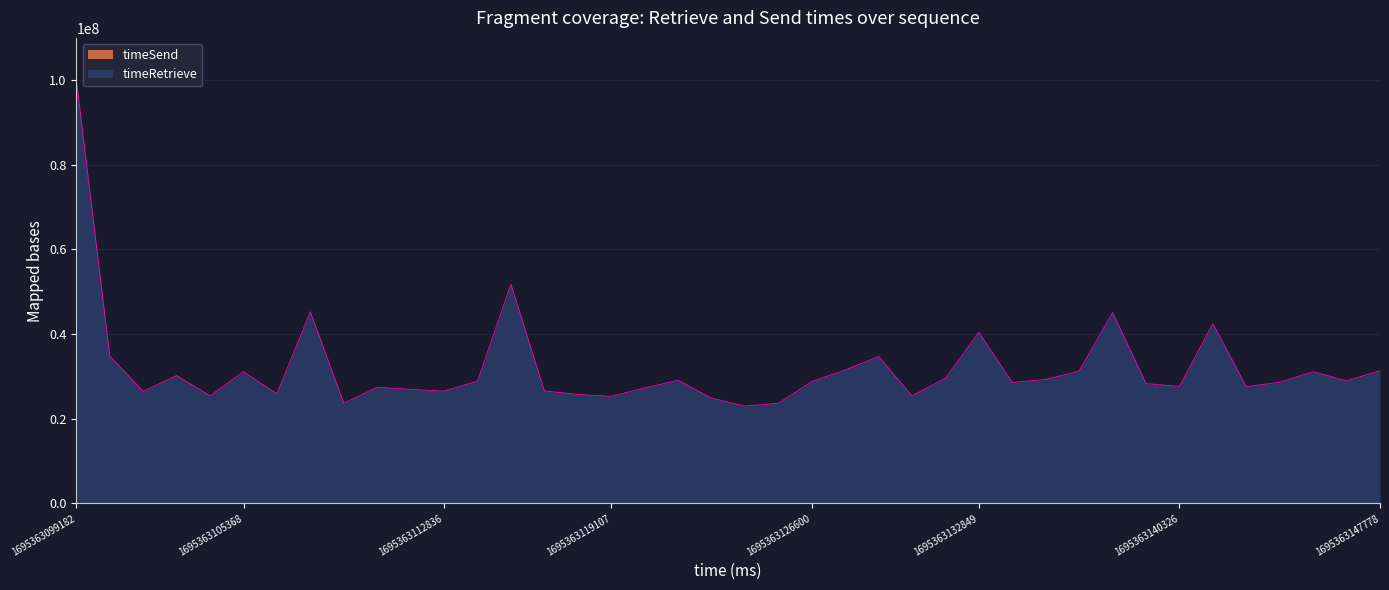

What is the change in value from 1695363102861 to 1695363146540?

-1243618